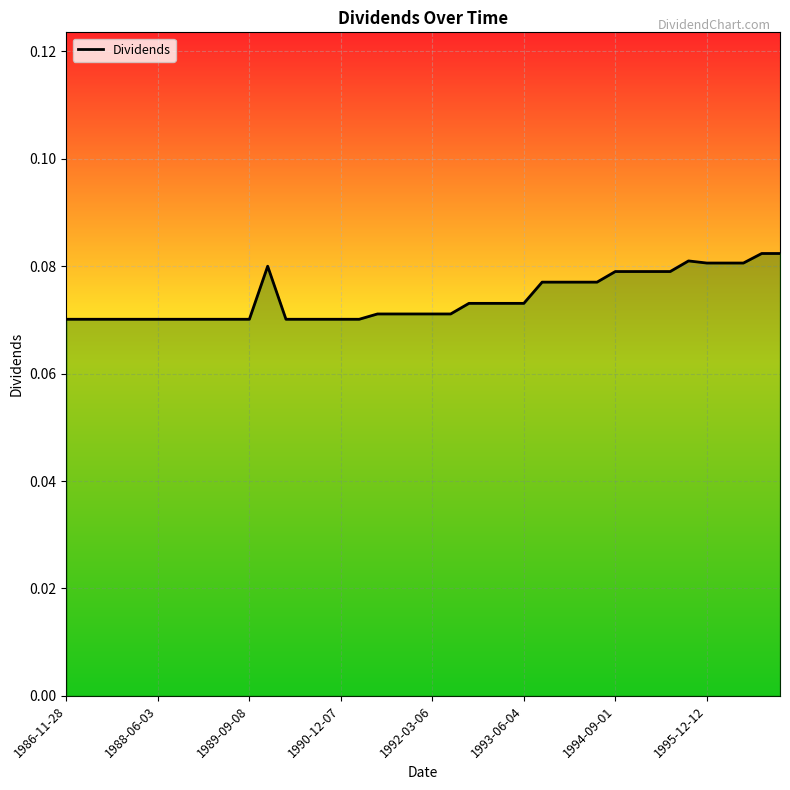

What is the average value?

0.1